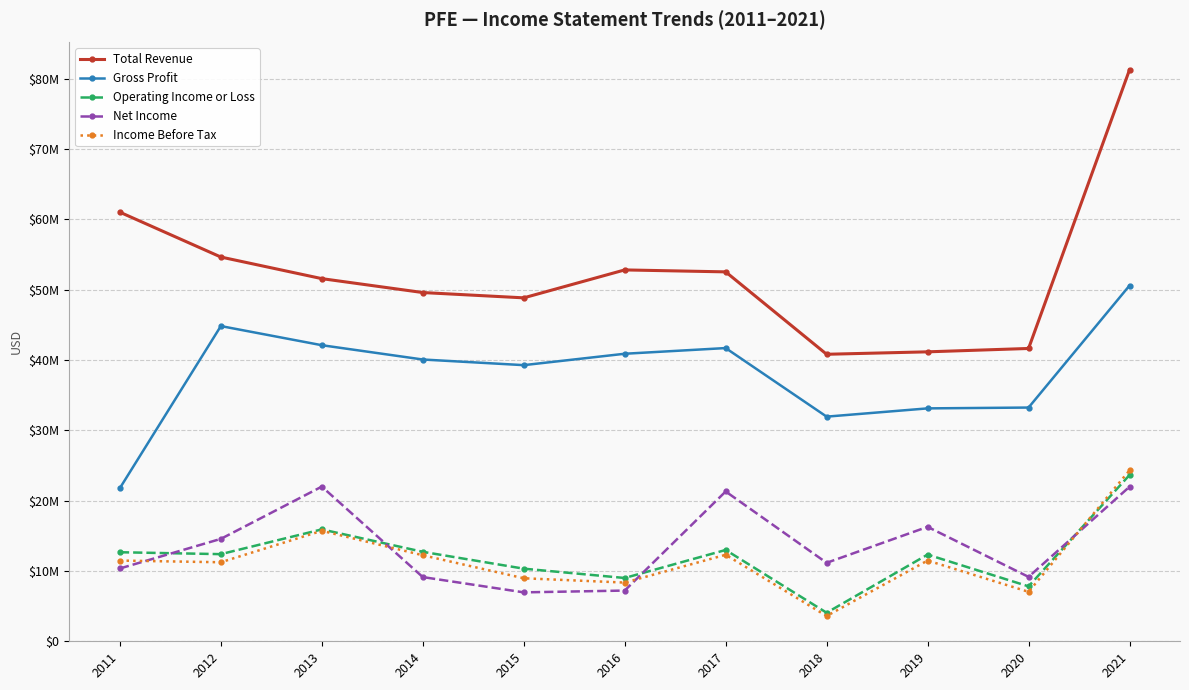

Is it true that Gross Profit equals 48408232 at 2019?

False